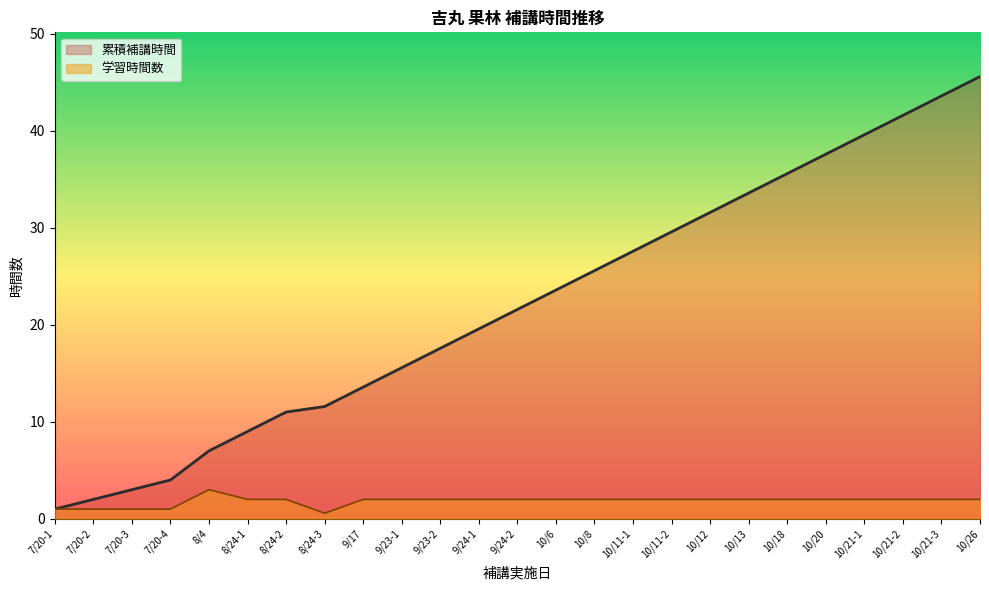

What is the sum of the 学習時間数 values at 8/4 and 9/24-1?

5.0